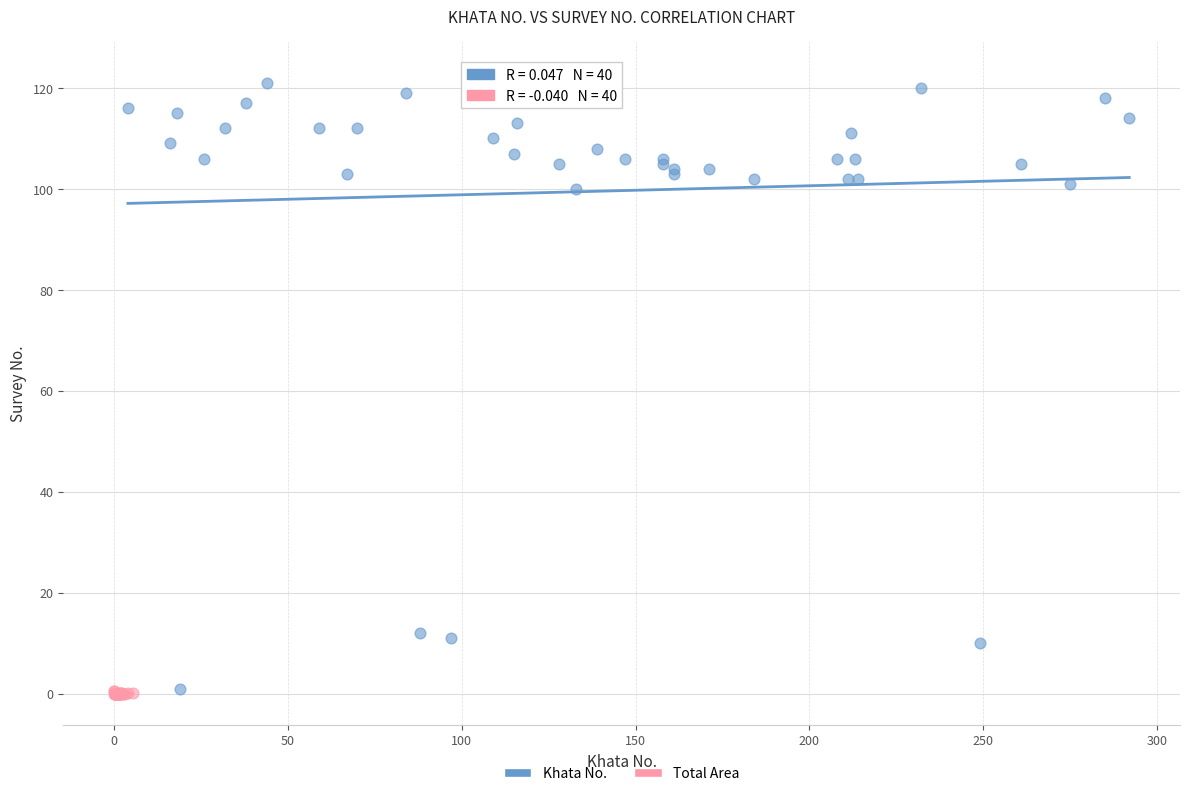

Which series reaches the maximum Y coordinate?

Khata No.